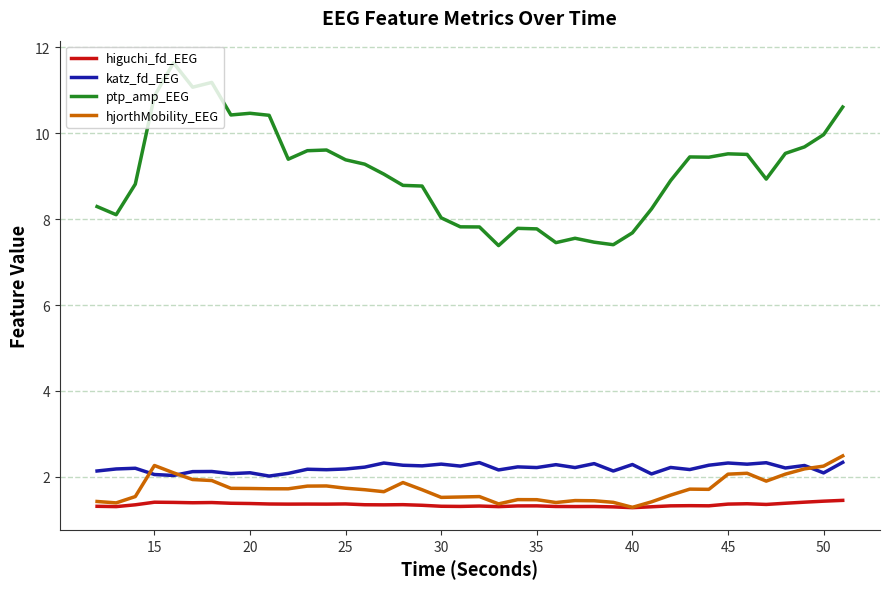

Is this an area chart (filled region under the line)?

No